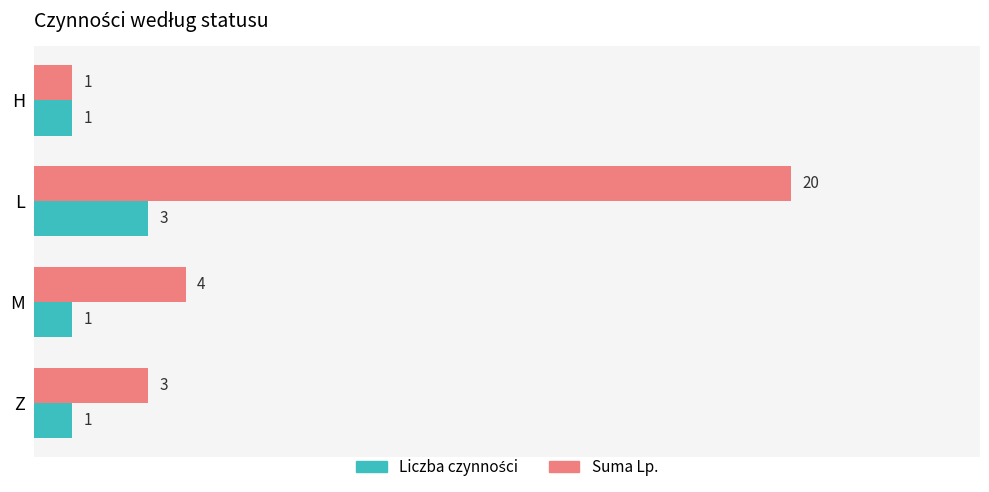

What is the difference between the second highest and minimum values in the Suma Lp. series?

3